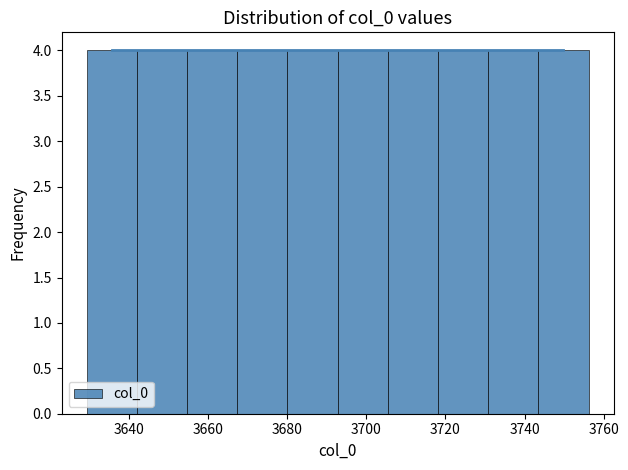

How tall is the bar that spans 3730 to 3744 on the x-axis? Neither the bar edges nor the heights are printed on the chart, so give them approximately, as read against the axes.

4